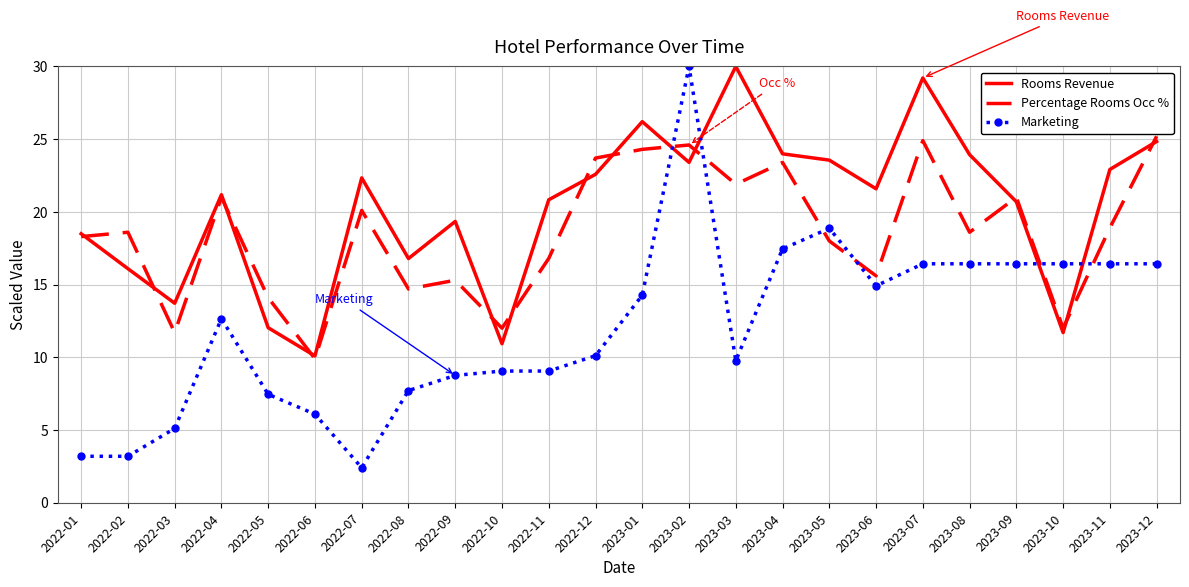

Between 2022-08 and 2023-04, which series saw the biggest shift?

Marketing